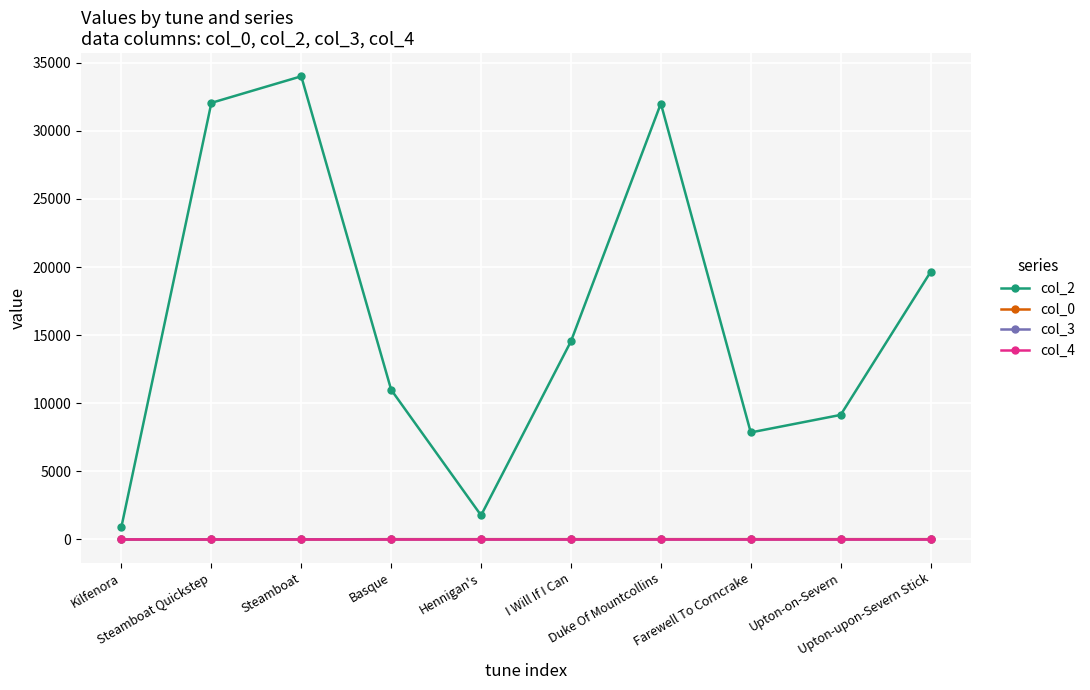

What is the maximum value shown in the chart?

34000.0